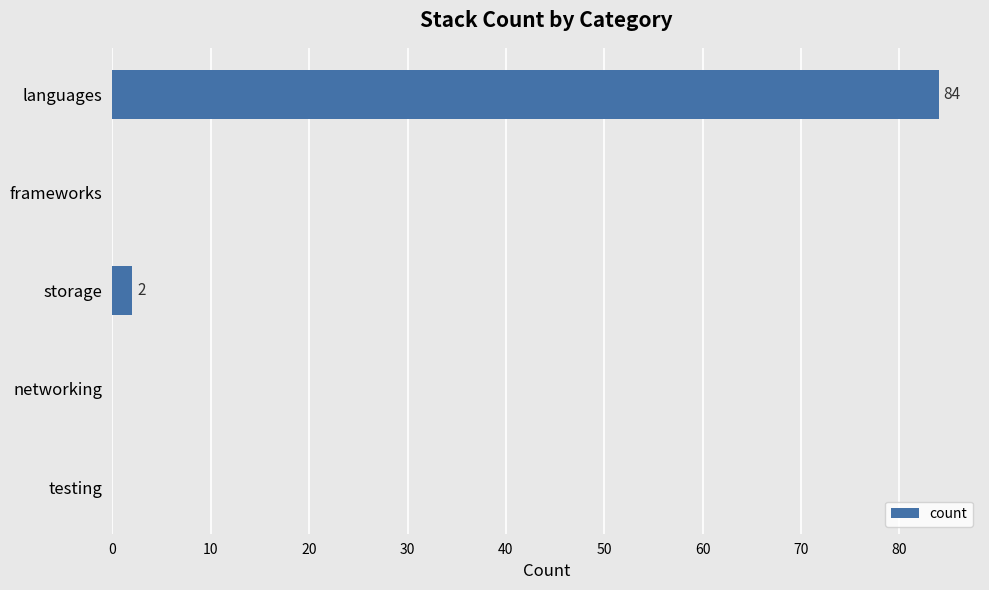

Count the number of categories in the chart.

5